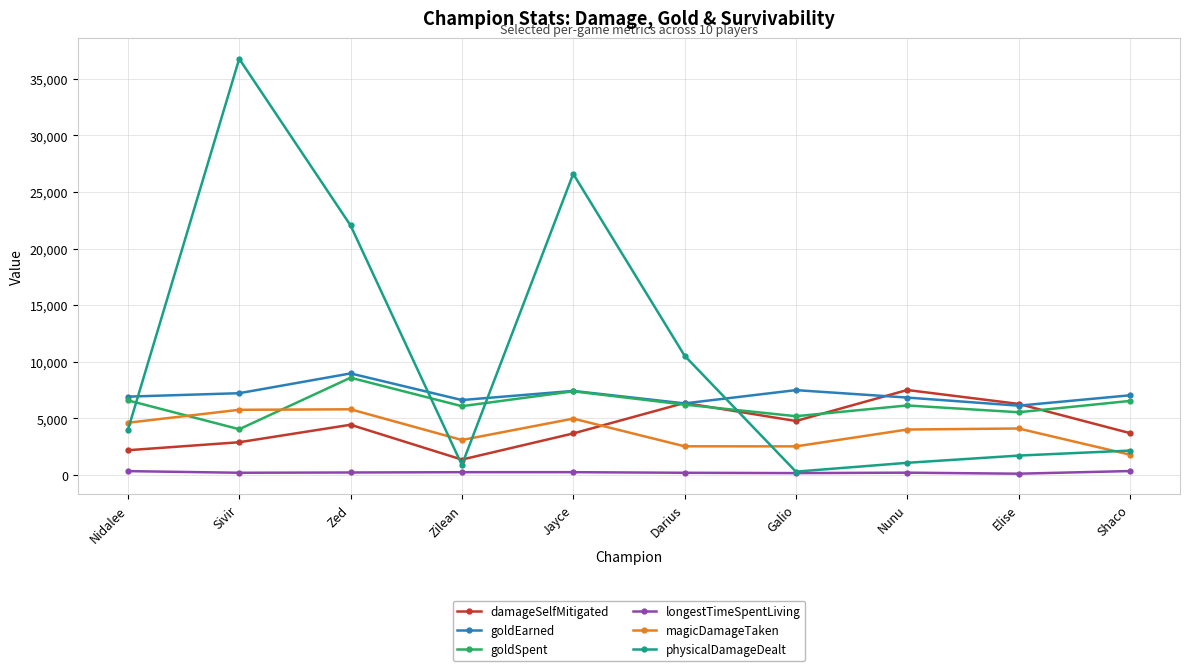

At which category is the sum across all series the highest?

Sivir